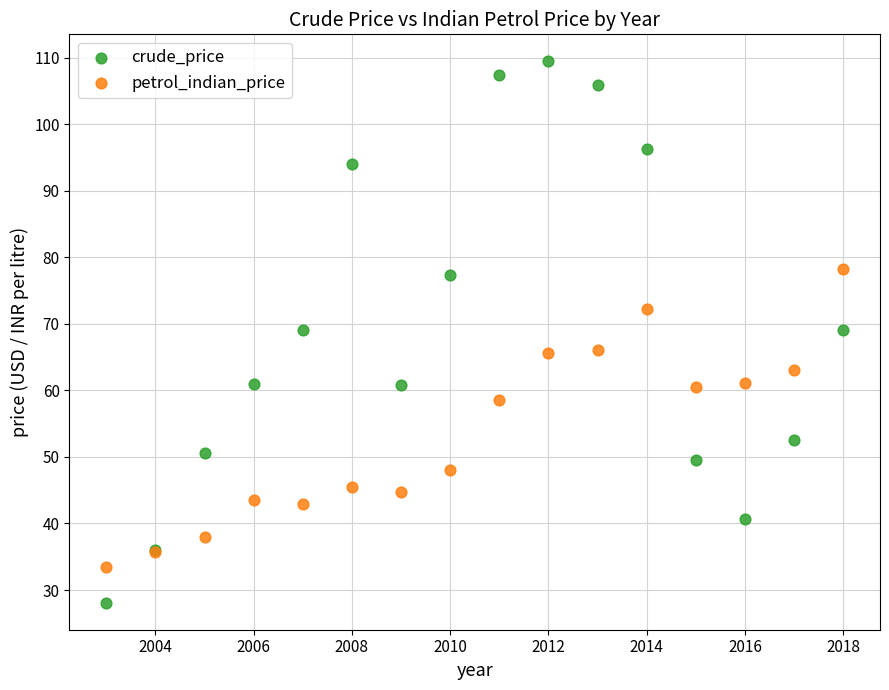

In the petrol_indian_price series, what Y value is closest to 55?

58.5